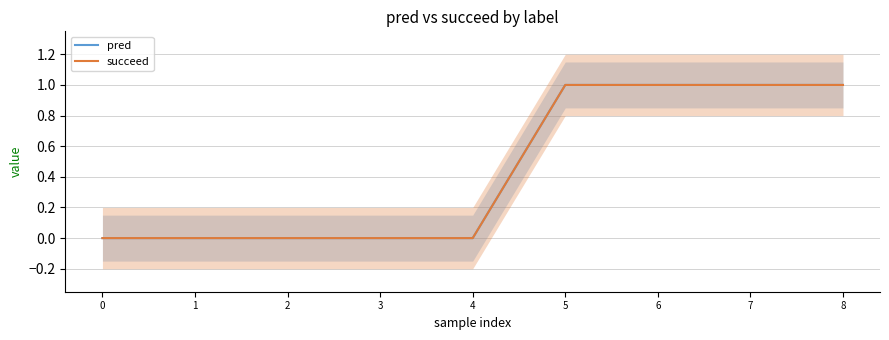

True or false: succeed and pred intersect in this chart.

False